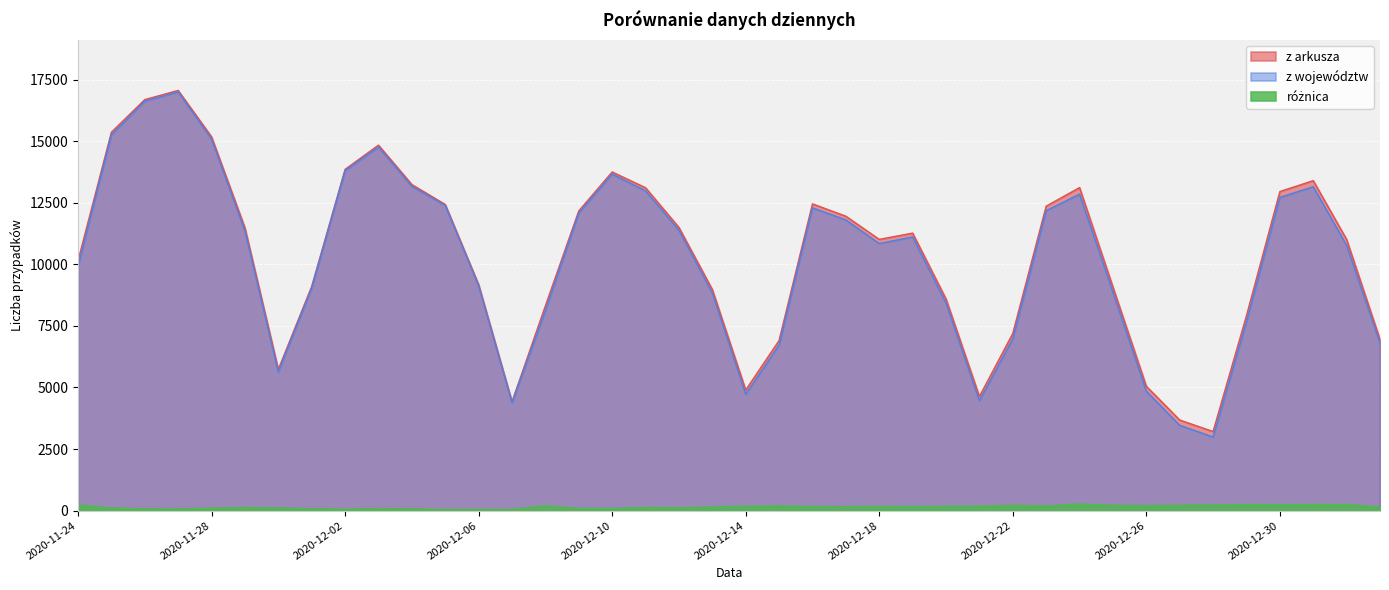

How many lines are shown in the chart?

3